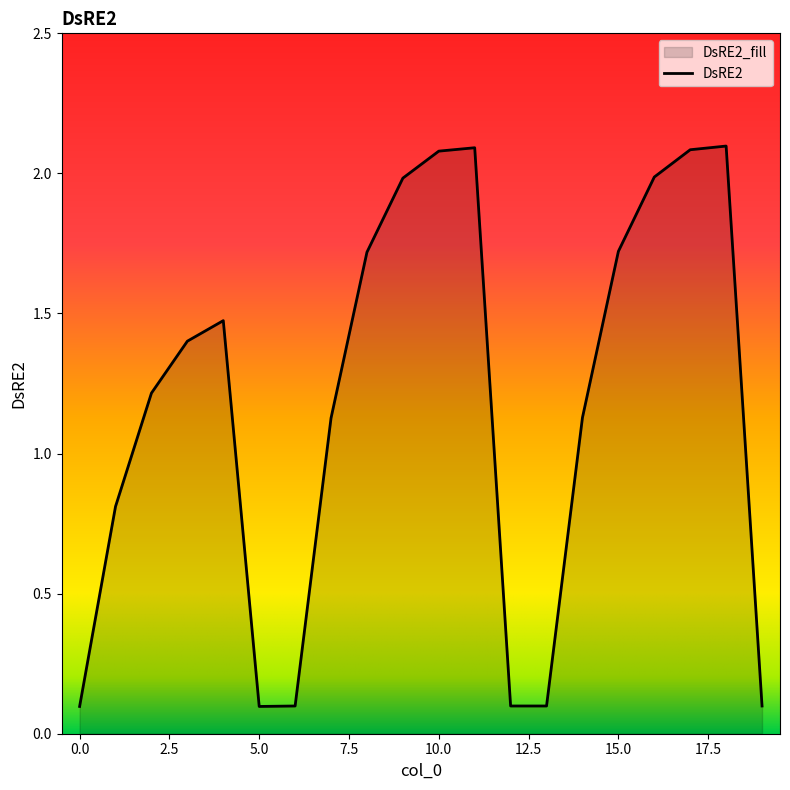

What is the minimum value shown in the chart?

0.1